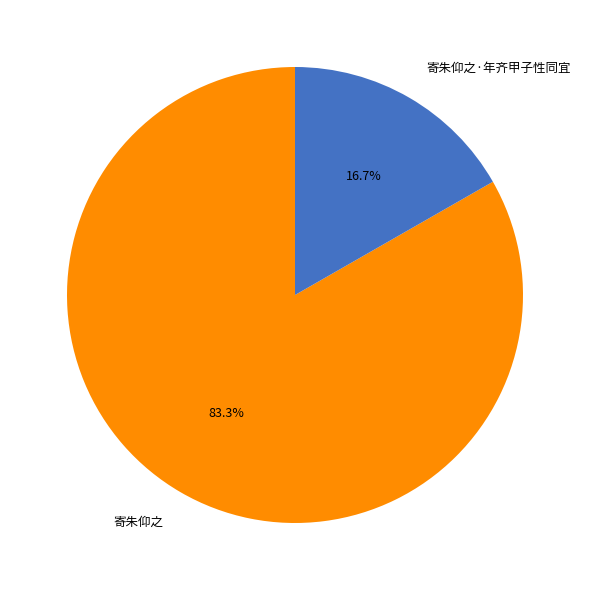

What percentage is the 寄朱仰之 slice, to the nearest percent?

83%